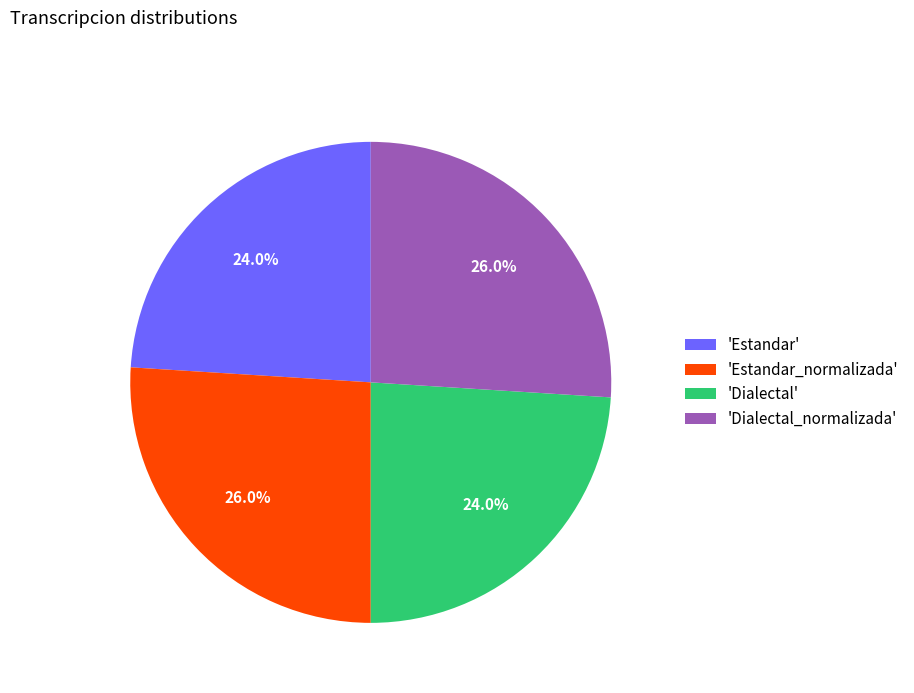

Count the number of slices in the pie.

4